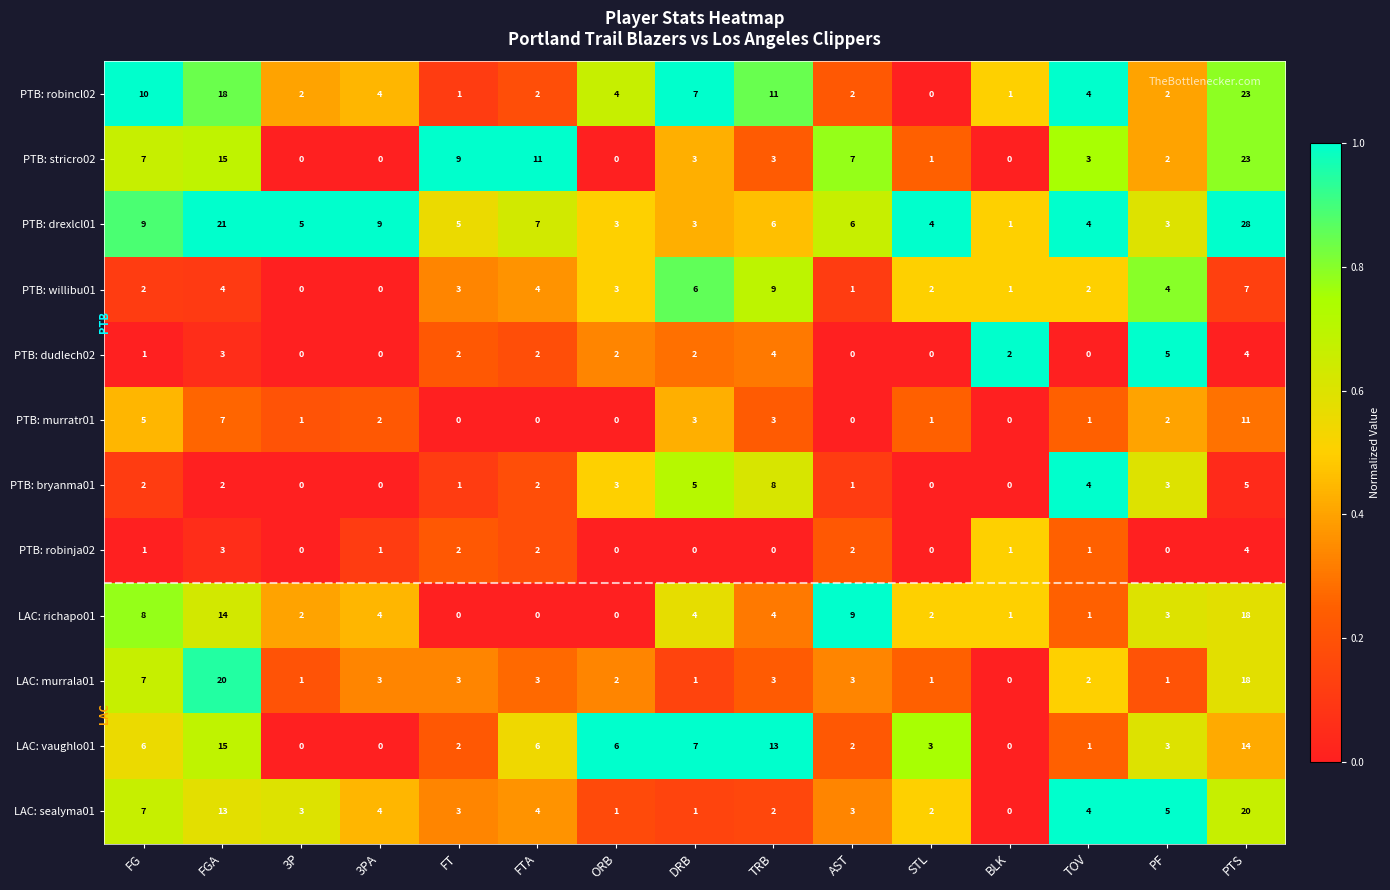

Which label corresponds to the largest value in the chart?

PTS